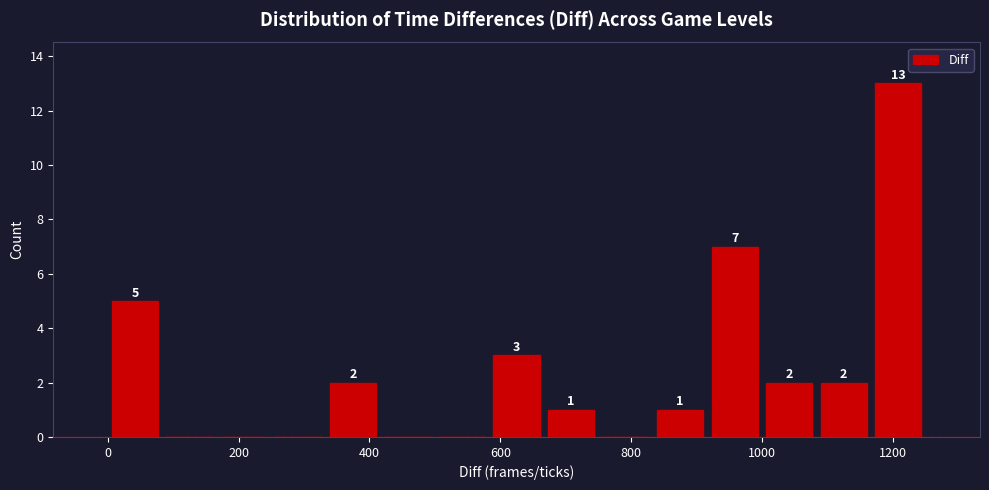

Over which range of the x-axis is the bar tallest?

1160 to 1260